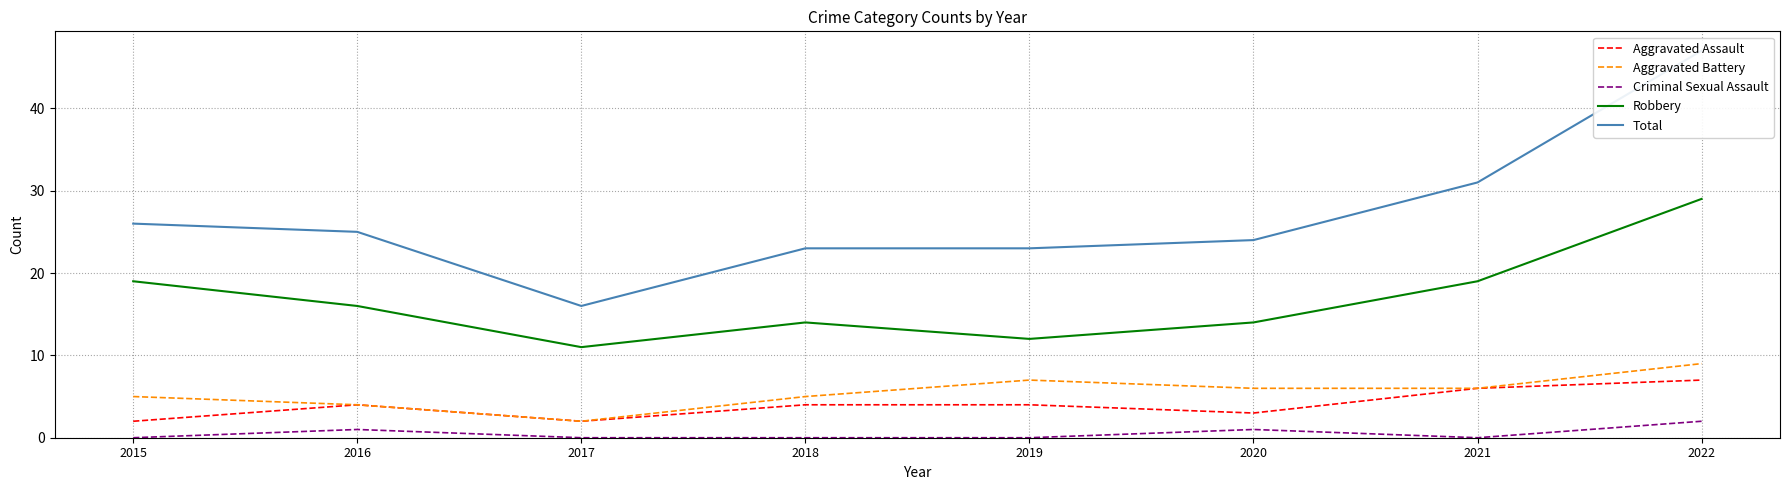

True or false: Aggravated Assault and Criminal Sexual Assault cross at least once.

False